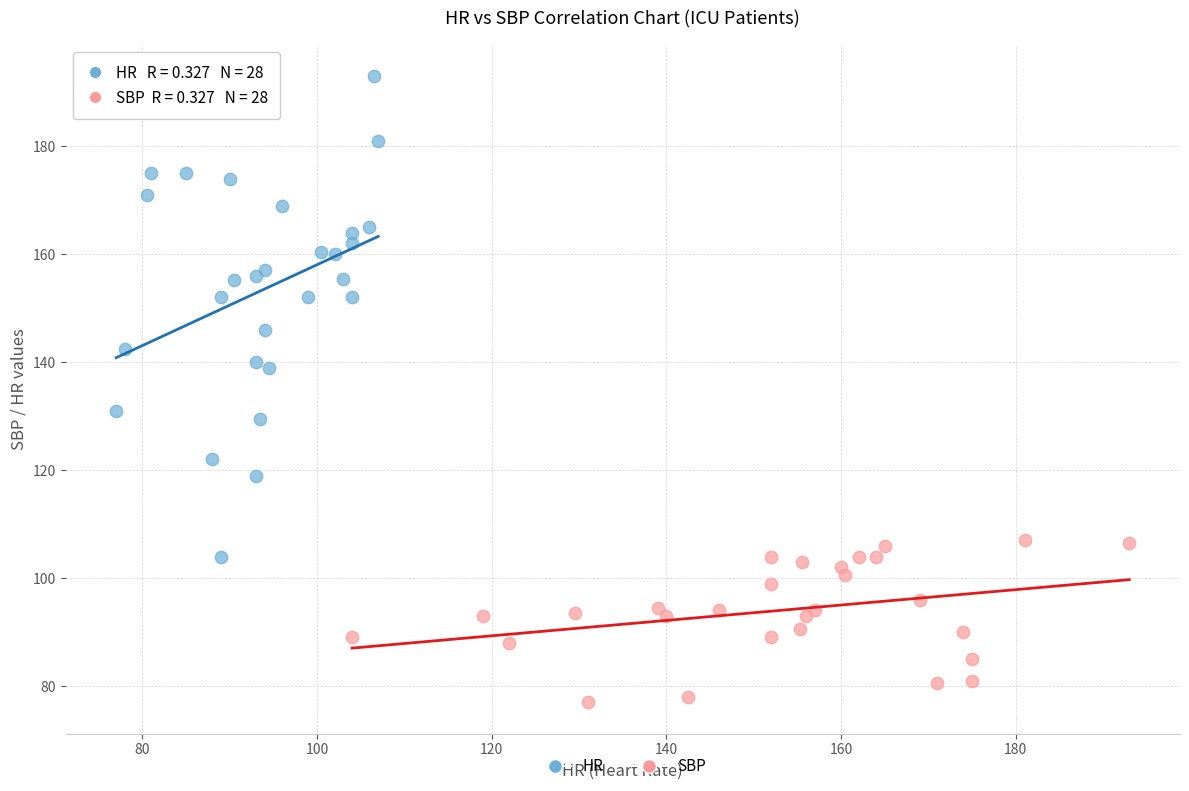

What are all the series names shown in the legend?

HR, SBP